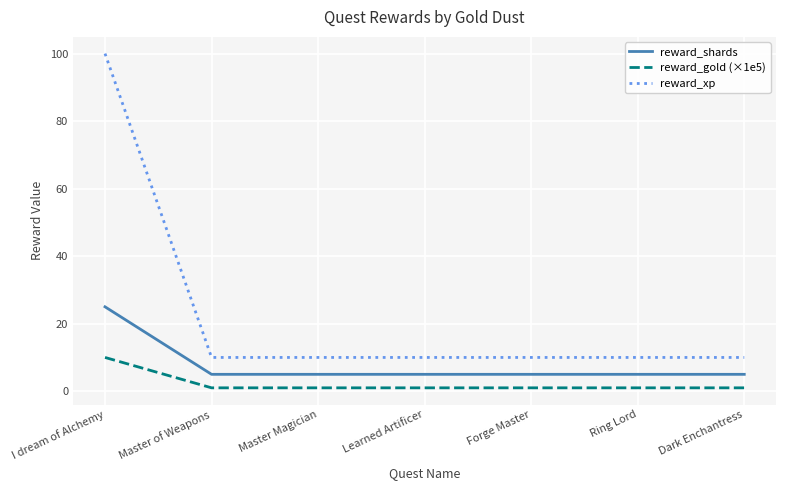

Reading left to right, transcribe all the data shown in this chart.

reward_shards: 25	5	5	5	5	5	5
reward_gold (×1e5): 10	1	1	1	1	1	1
reward_xp: 100	10	10	10	10	10	10